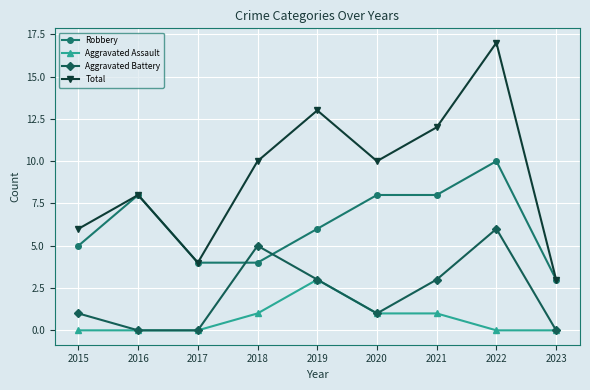

What is the greatest value displayed?

17